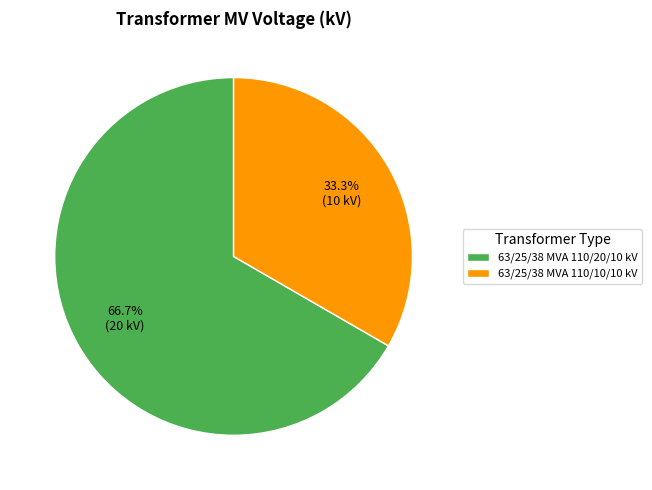

What is the largest slice in the pie chart?

63/25/38 MVA 110/20/10 kV